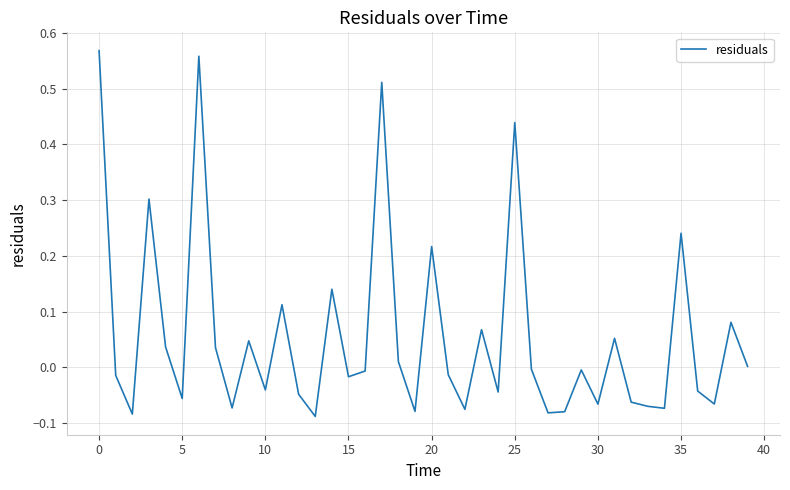

What is the difference between the maximum and minimum values?

0.7